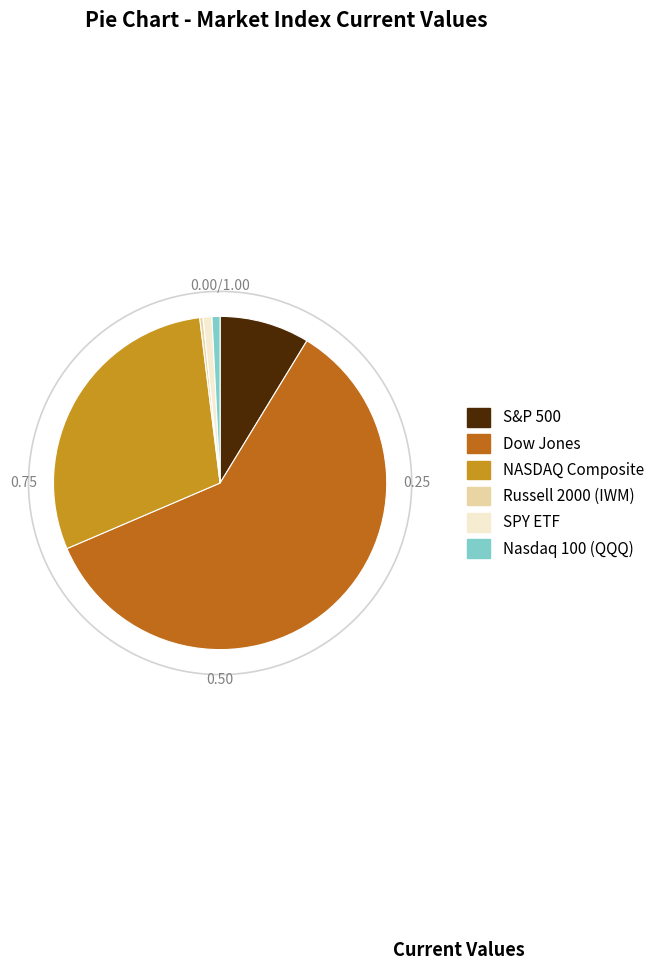

Is it true that Dow Jones is 47% of the pie?

False